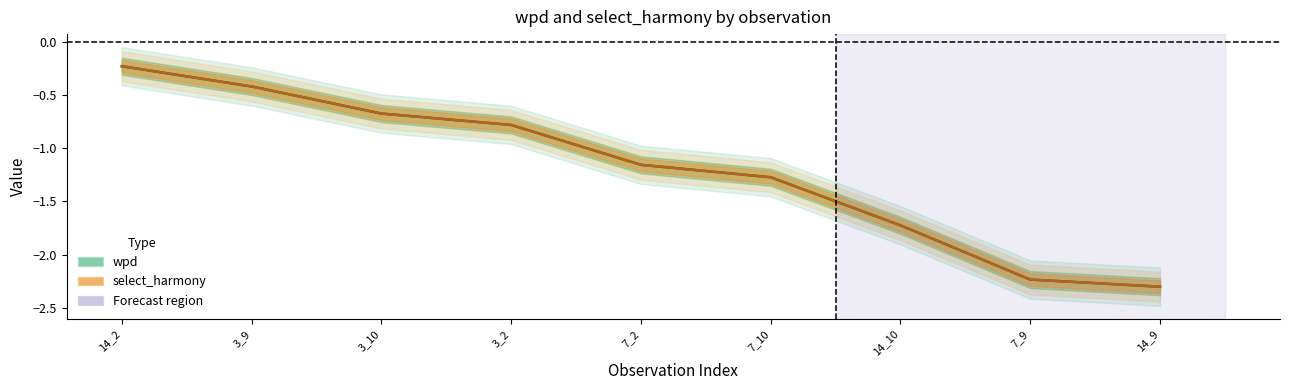

True or false: wpd and select_harmony cross at least once.

False